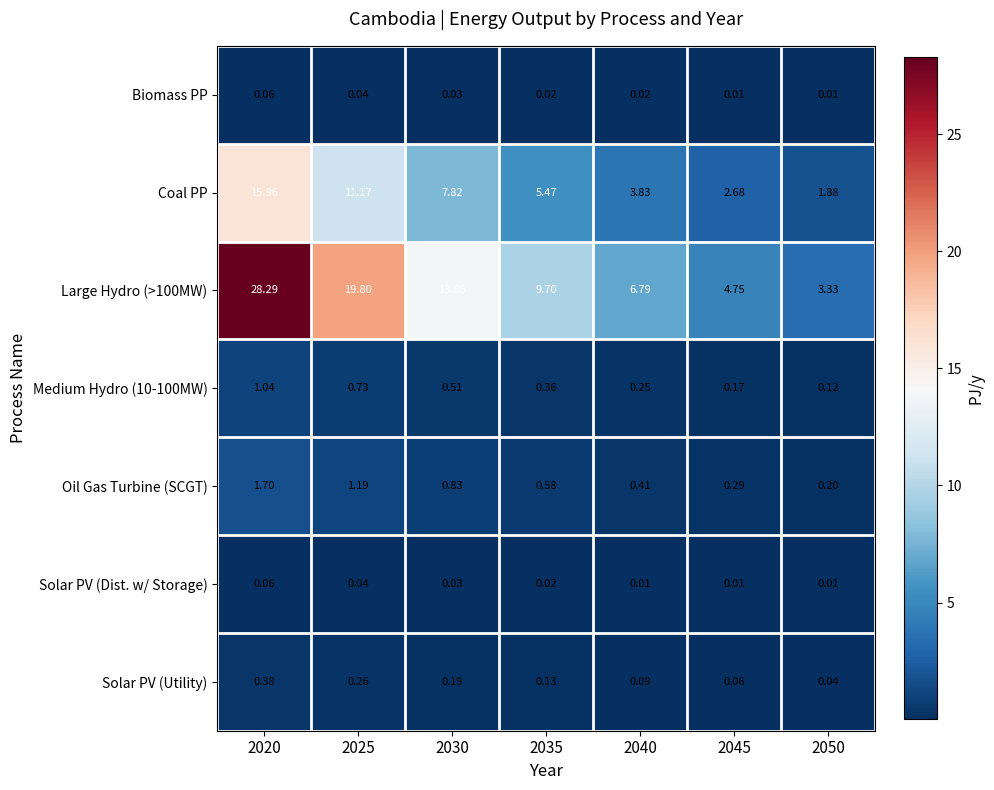

Which series has the largest total across all categories?

Large Hydro (>100MW)